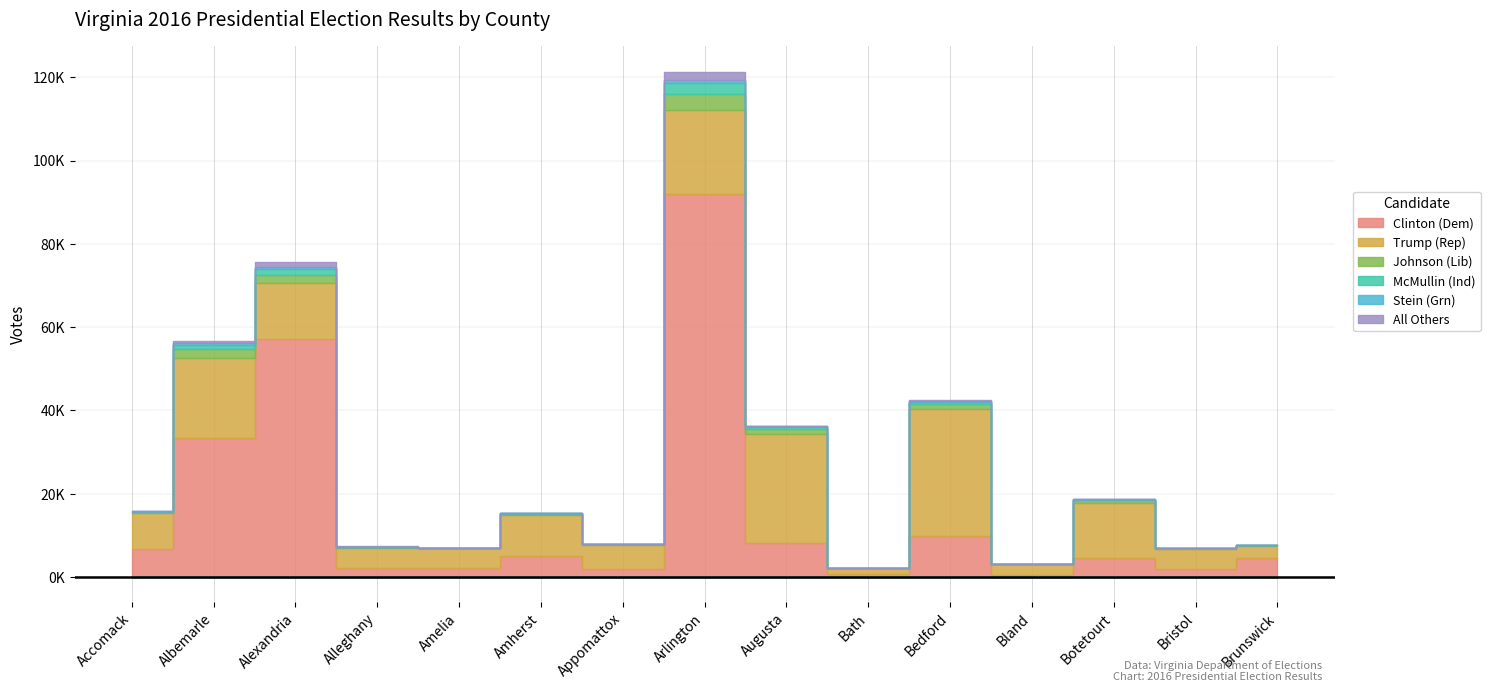

What position from the right is Amelia?

11